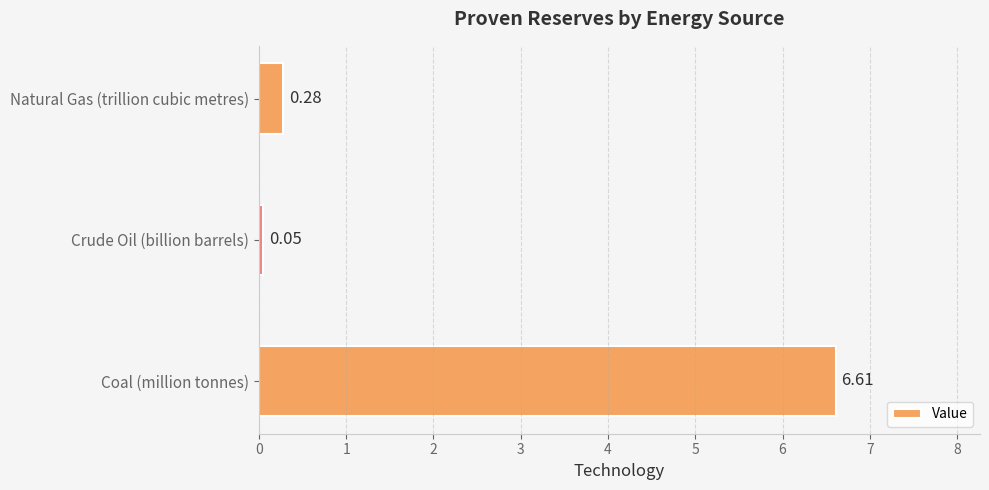

At which category does the chart reach its minimum across all series?

Crude Oil (billion barrels)